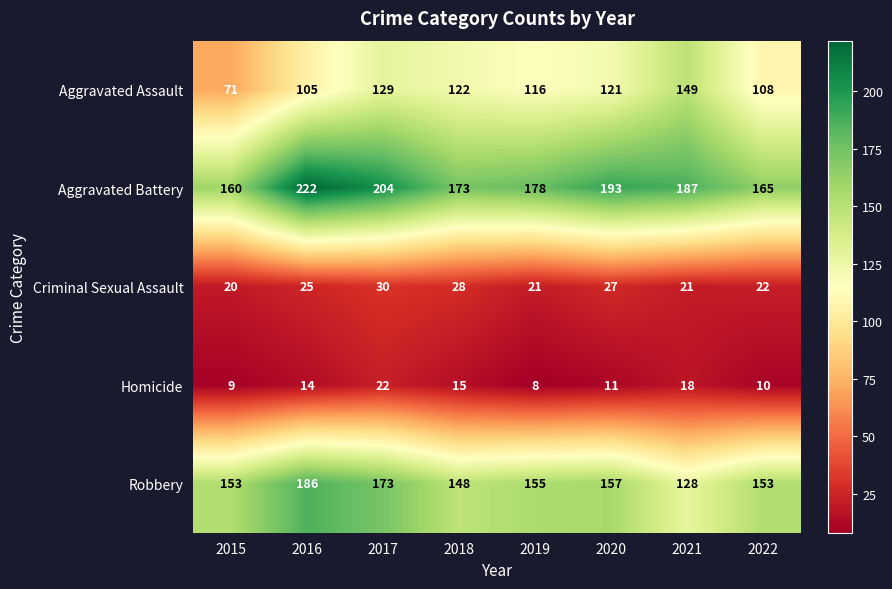

What is the sum of the Homicide values at 2022 and 2020?

21